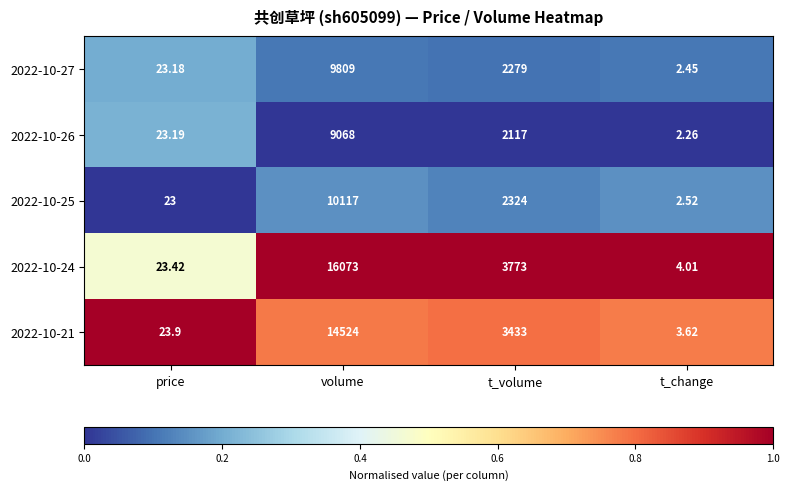

At which category is the sum across all series the highest?

volume